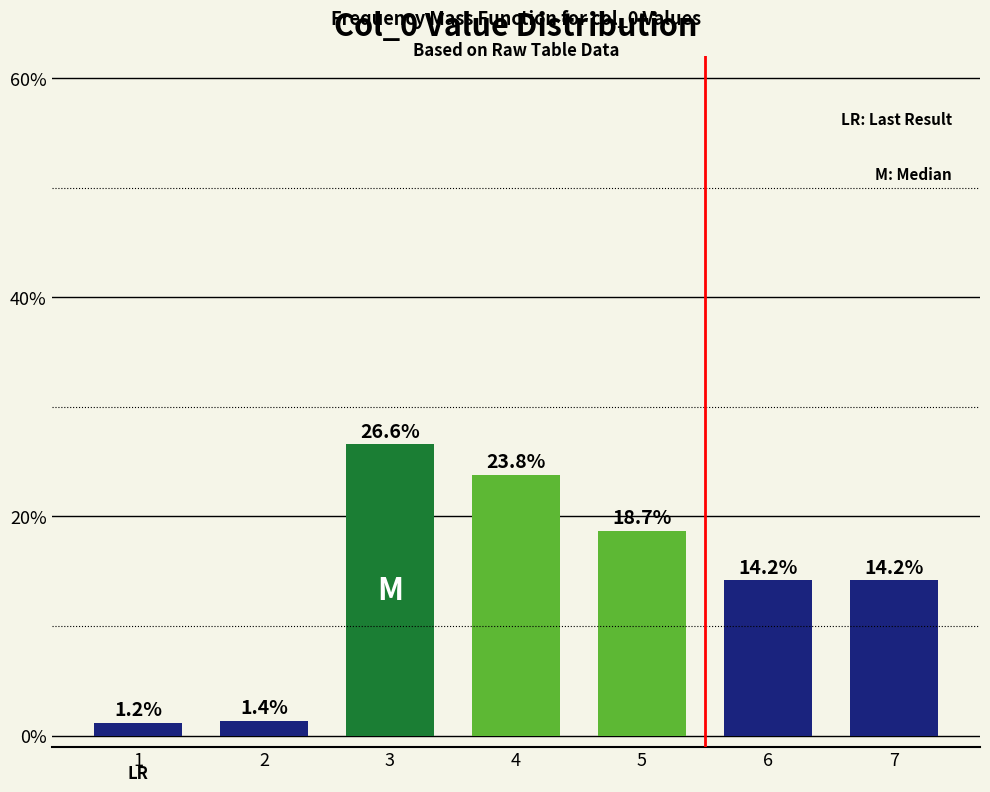

Reading left to right, list all the values displayed in this chart.

1=0.0	2=0.0	3=0.3	4=0.2	5=0.2	6=0.1	7=0.1